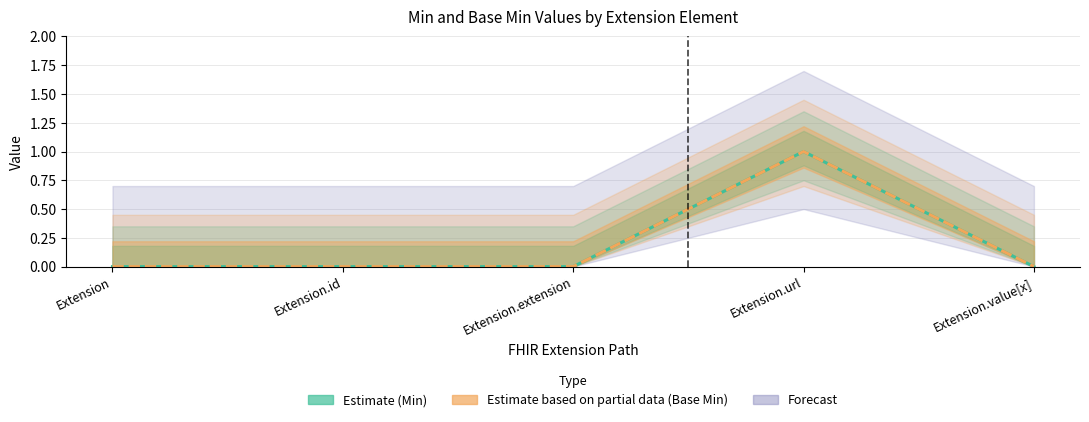

At how many categories does at least one series exceed 0?

1